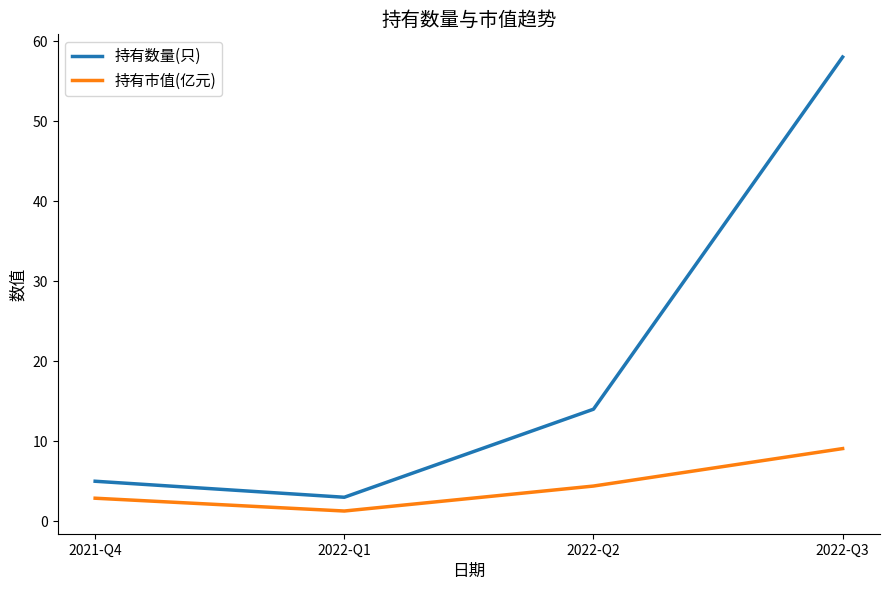

Which series has the largest range (max minus min)?

持有数量(只)